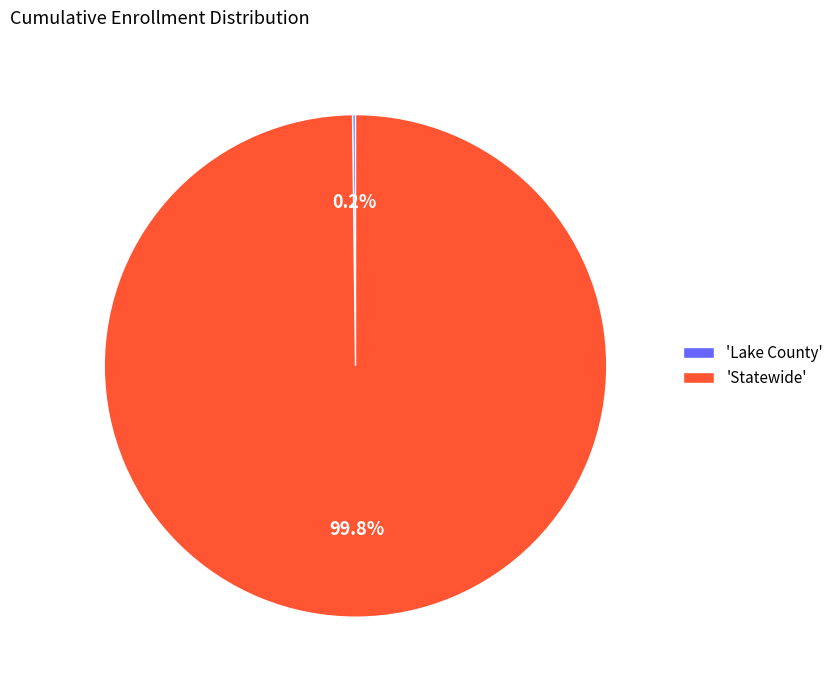

Which category has the biggest portion of the pie?

'Statewide'